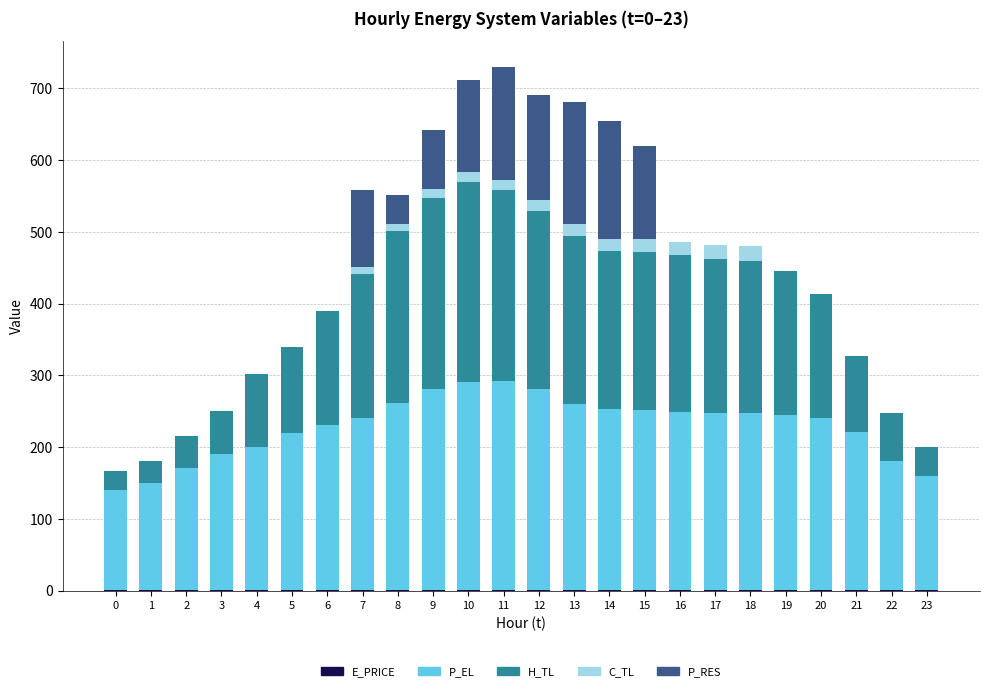

Are the bars horizontal?

No